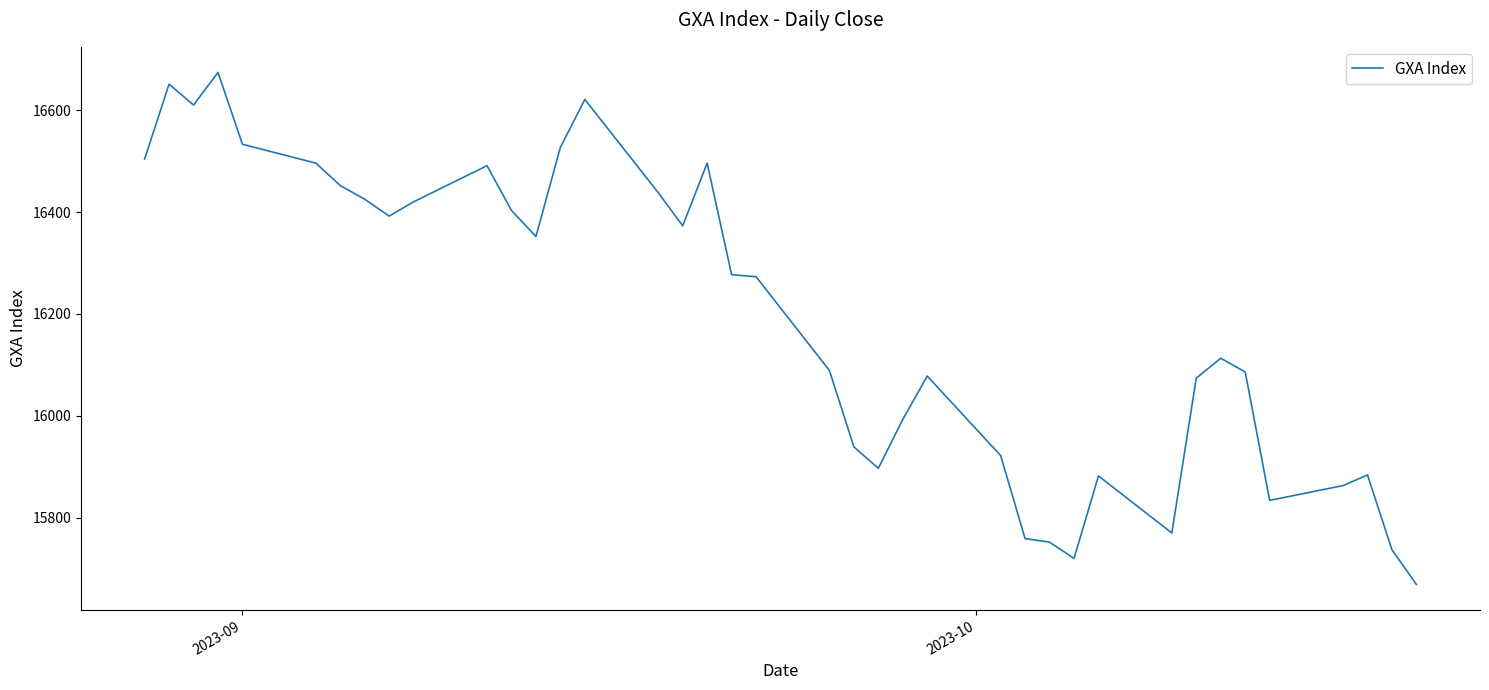

What is the maximum value shown in the chart?

16674